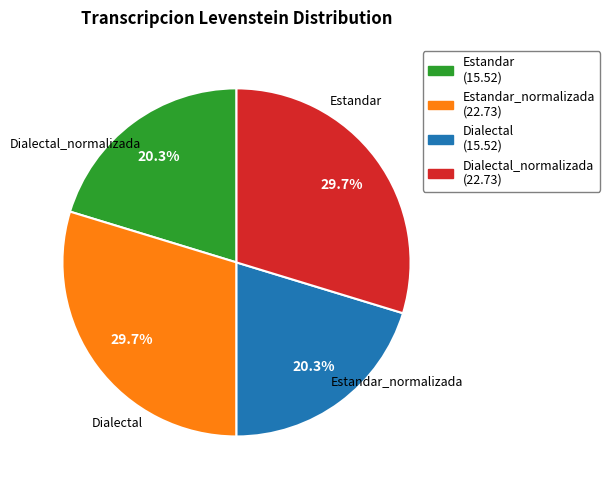

Is there a majority slice in this chart?

No